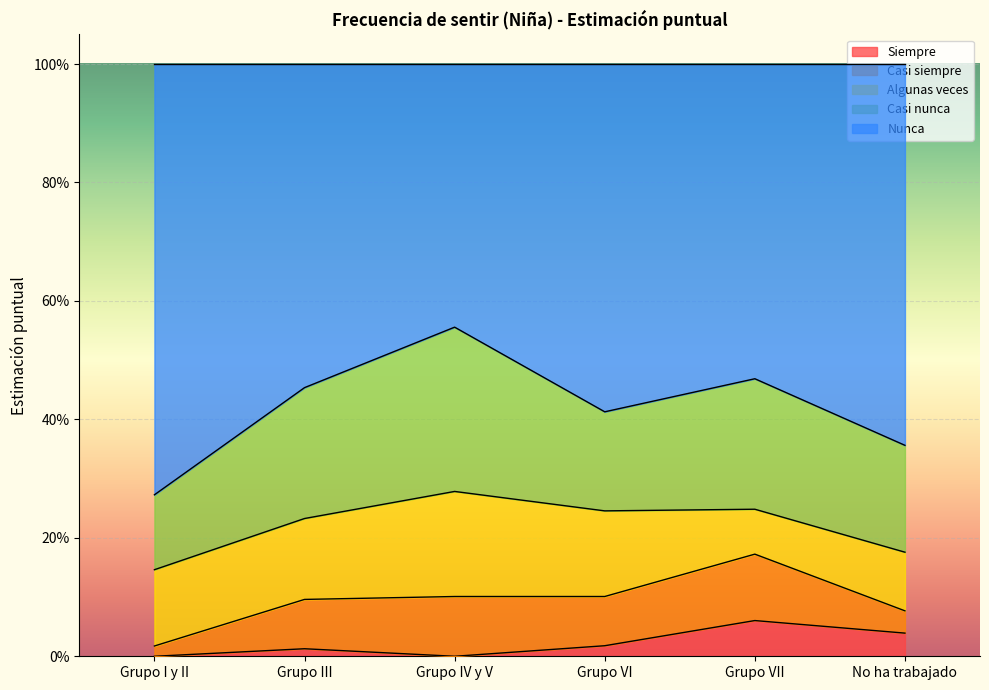

What is the label of the 1st point from the left?

Grupo I y II